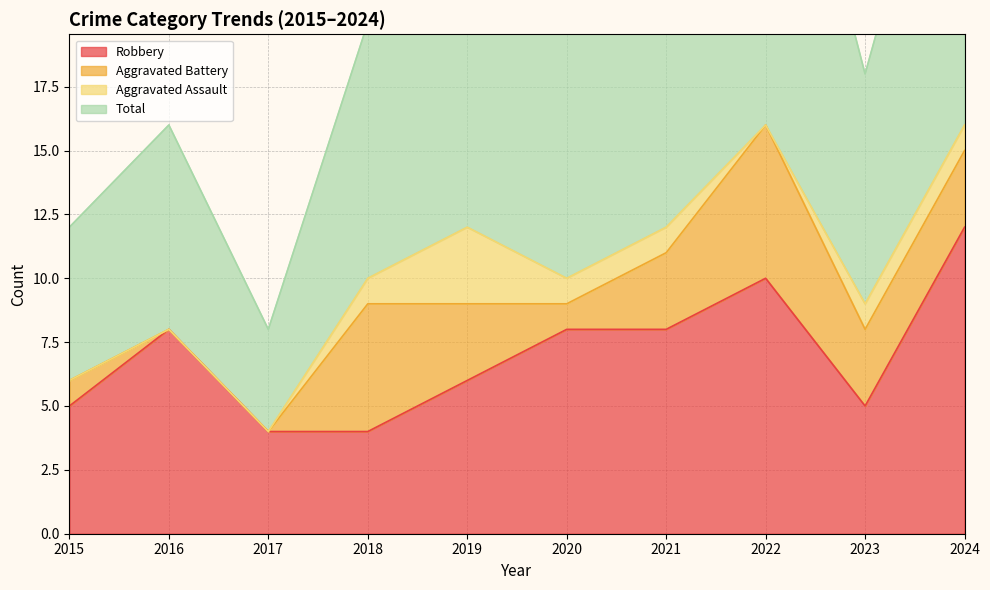

True or false: Total and Robbery intersect in this chart.

False